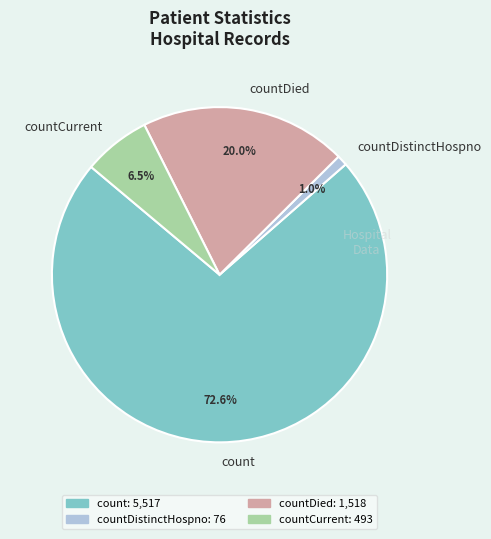

What is the majority slice?

count